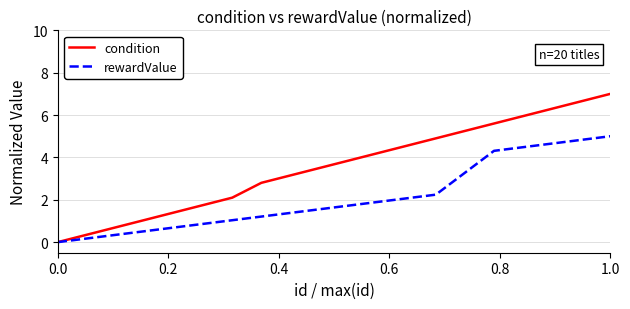

What is the maximum value for condition?

7.0